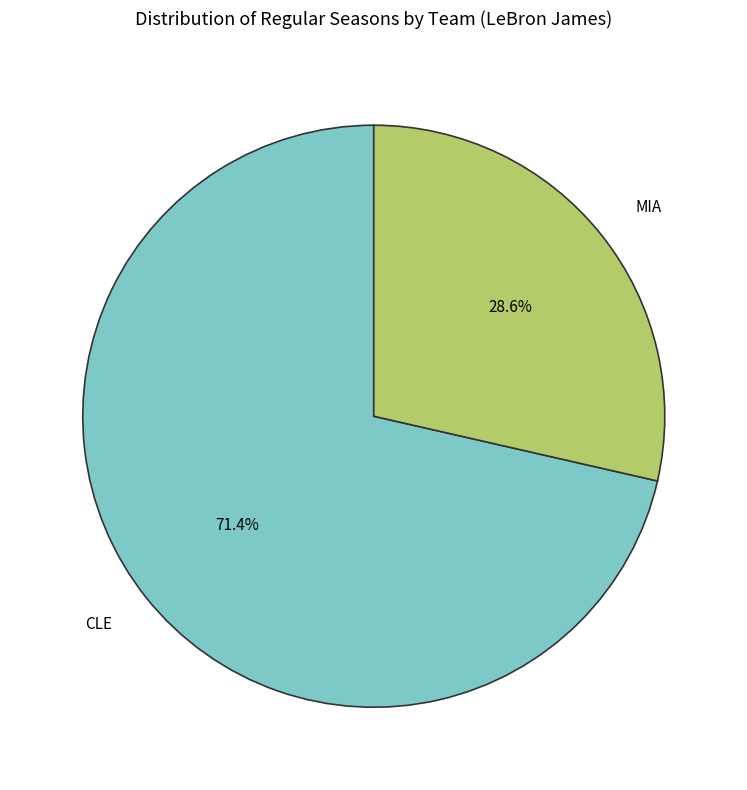

Which category has the biggest portion of the pie?

CLE